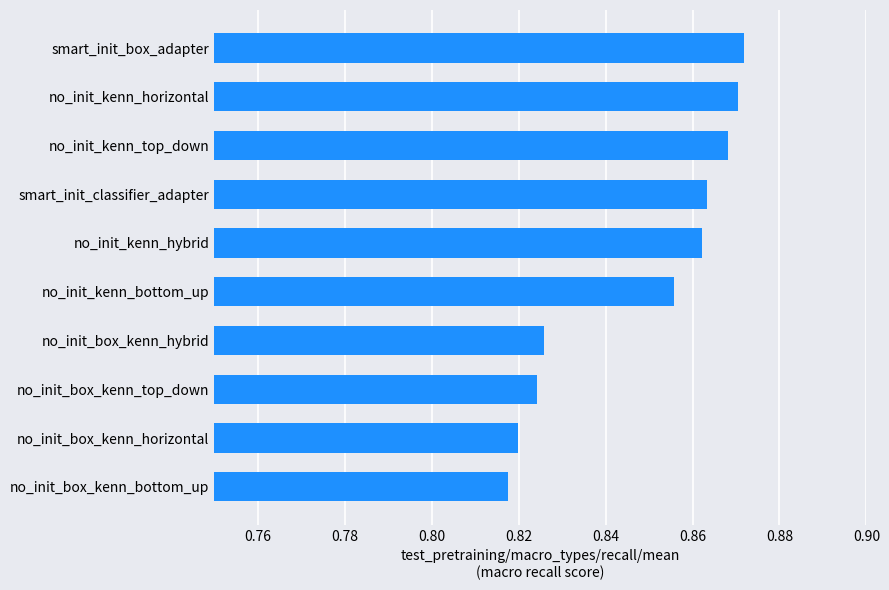

How many values are between 0 and 1?

10